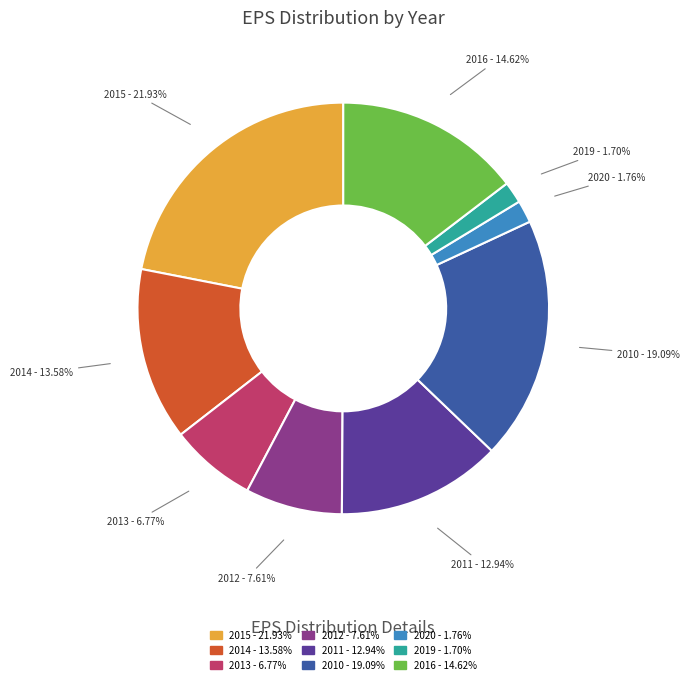

Is there any slice that represents more than half of the pie?

No